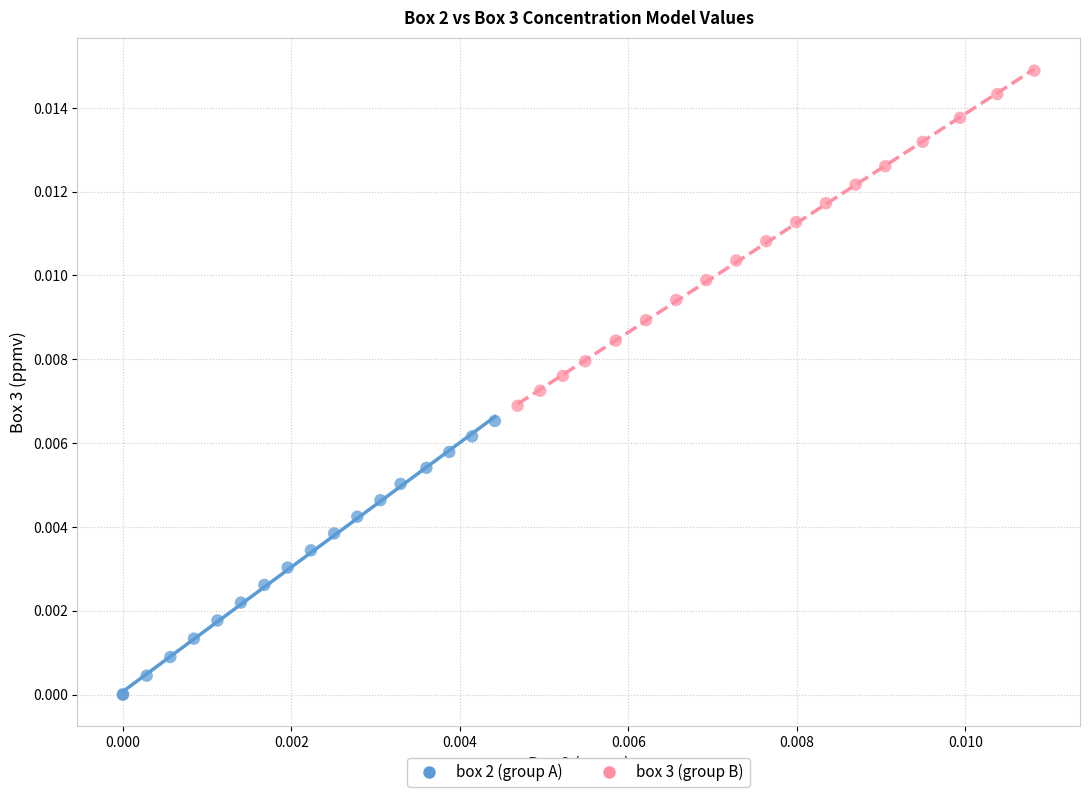

Which series contains the highest Y value?

box 3 (group B)